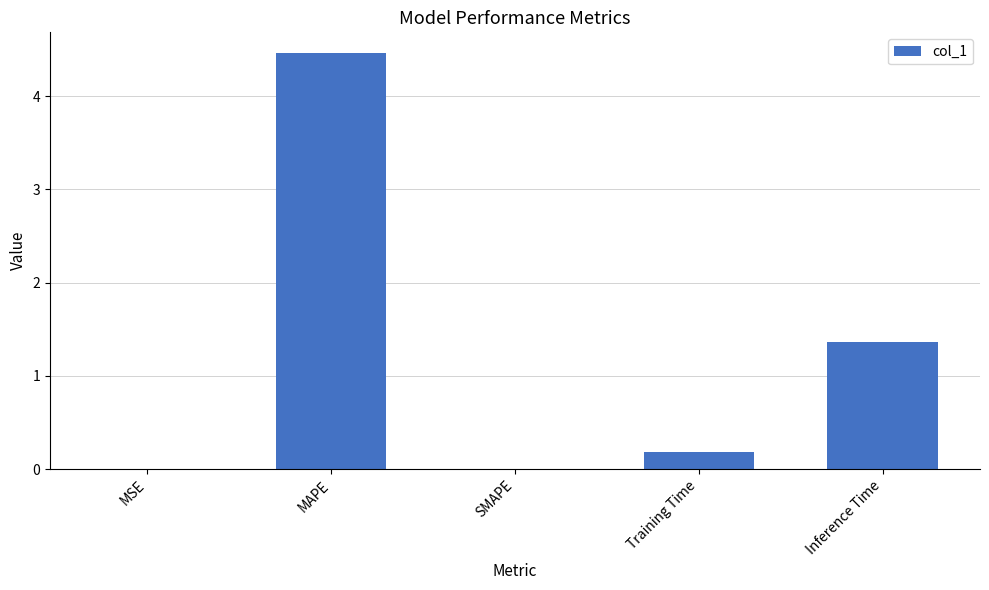

The value at Training Time is 0.2. True or false?

True